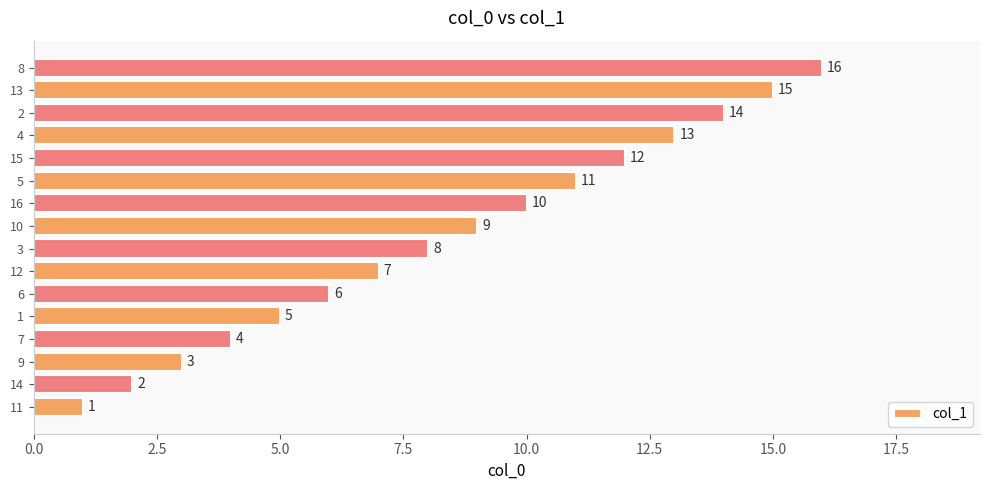

Read the value at 15, to the nearest 10.

10